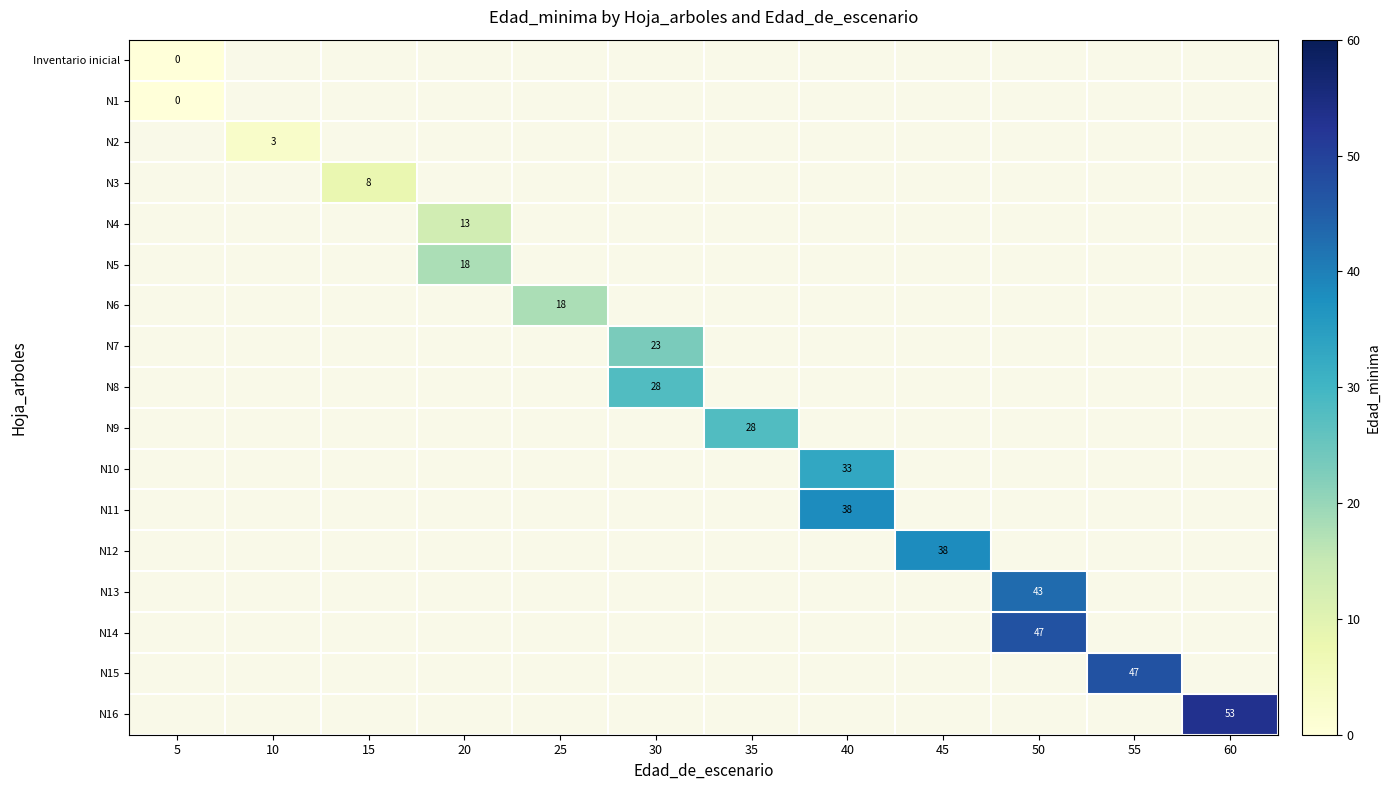

The value of N6 at 25 is 18. True or false?

True